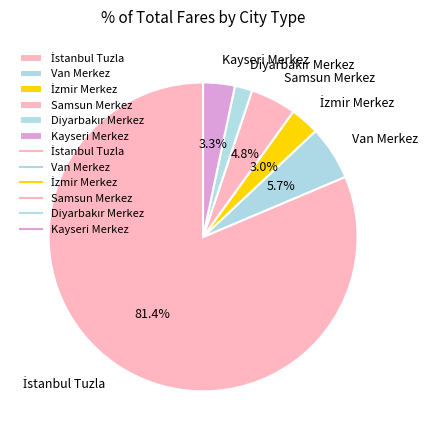

Does any single category account for the majority?

Yes